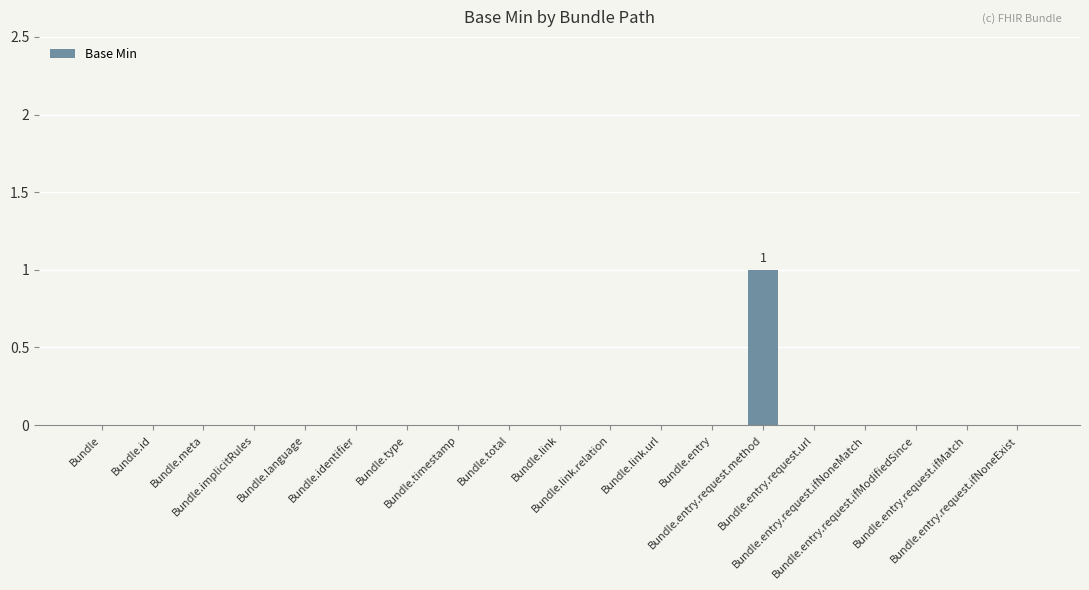

Reading right to left, extract all data points from this chart.

0	0	0	0	0	1	0	0	0	0	0	0	0	0	0	0	0	0	0